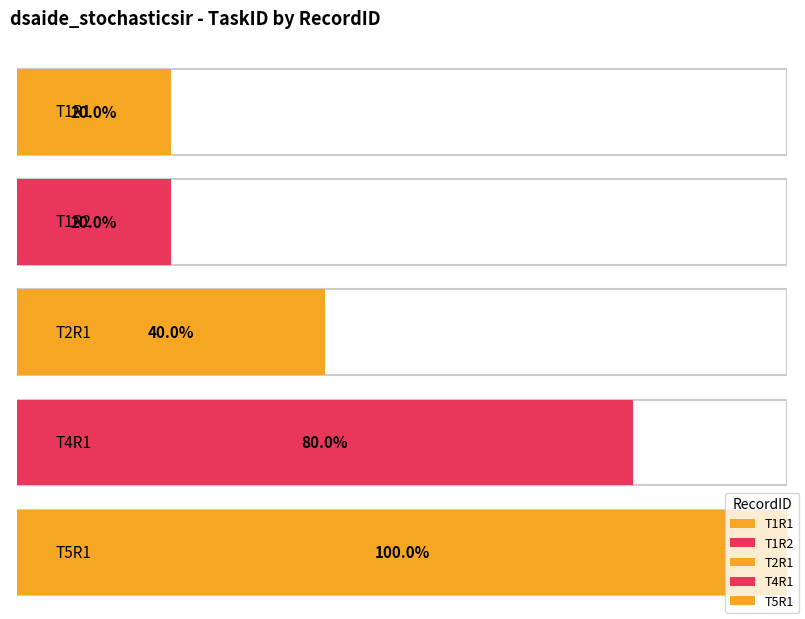

Approximately how many times larger is the value at T1R2 compared to T1R1?

1.0